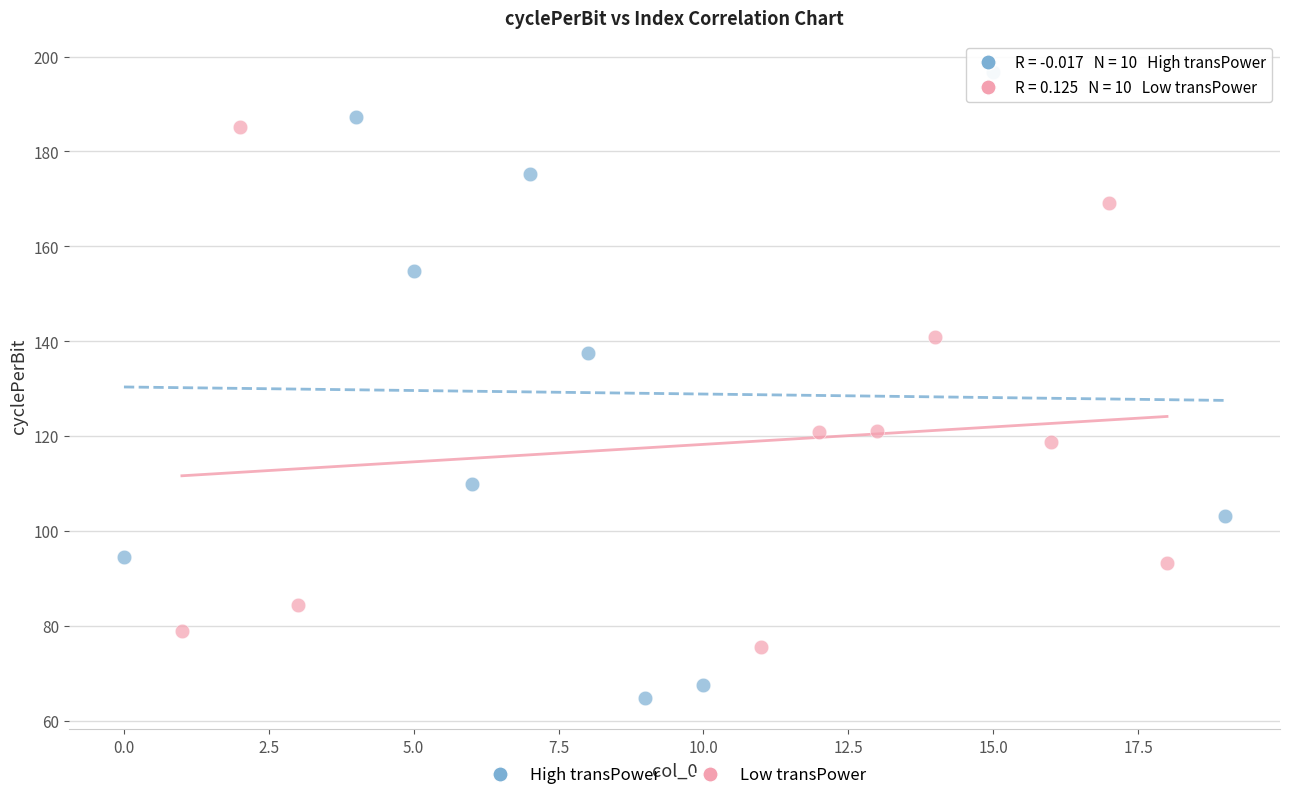

Which series contains the highest Y value?

High transPower